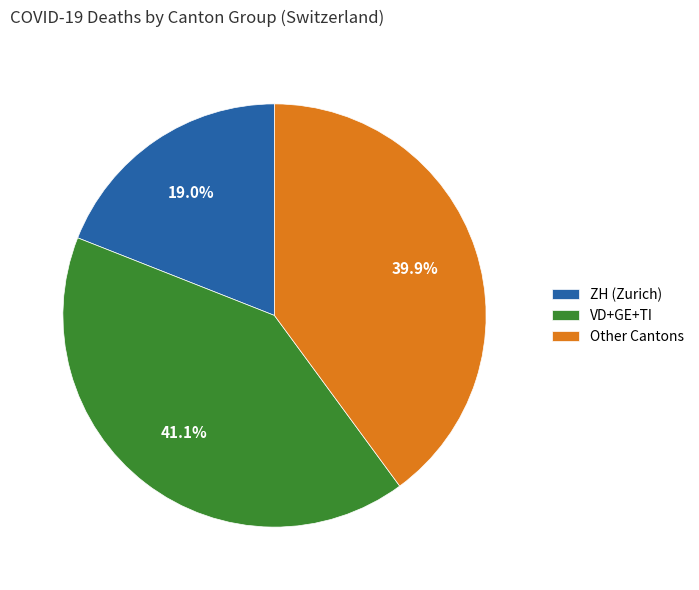

Does any single category account for the majority?

No